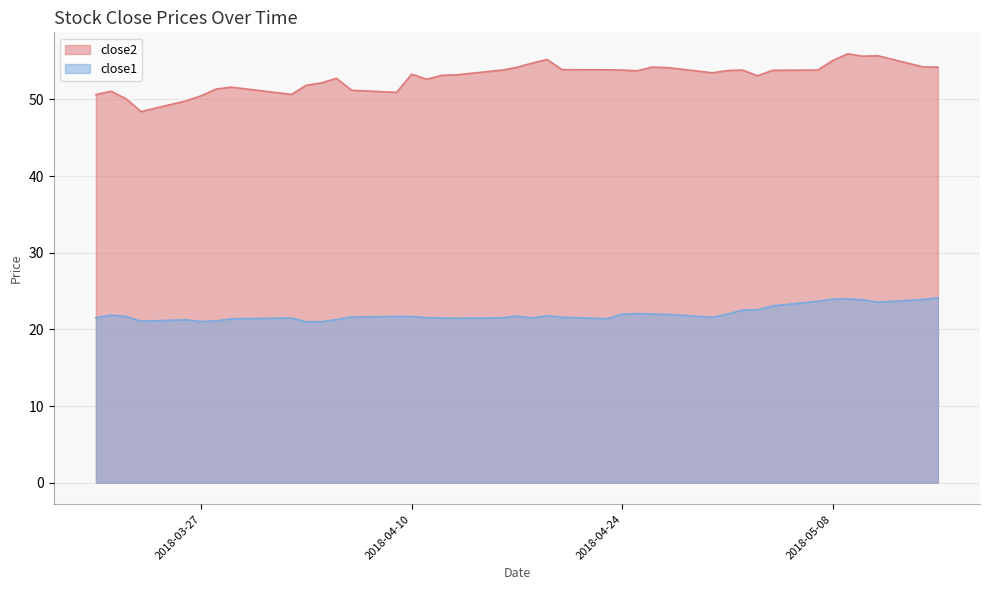

Where does the close1 series first go above 21?

2018-03-20